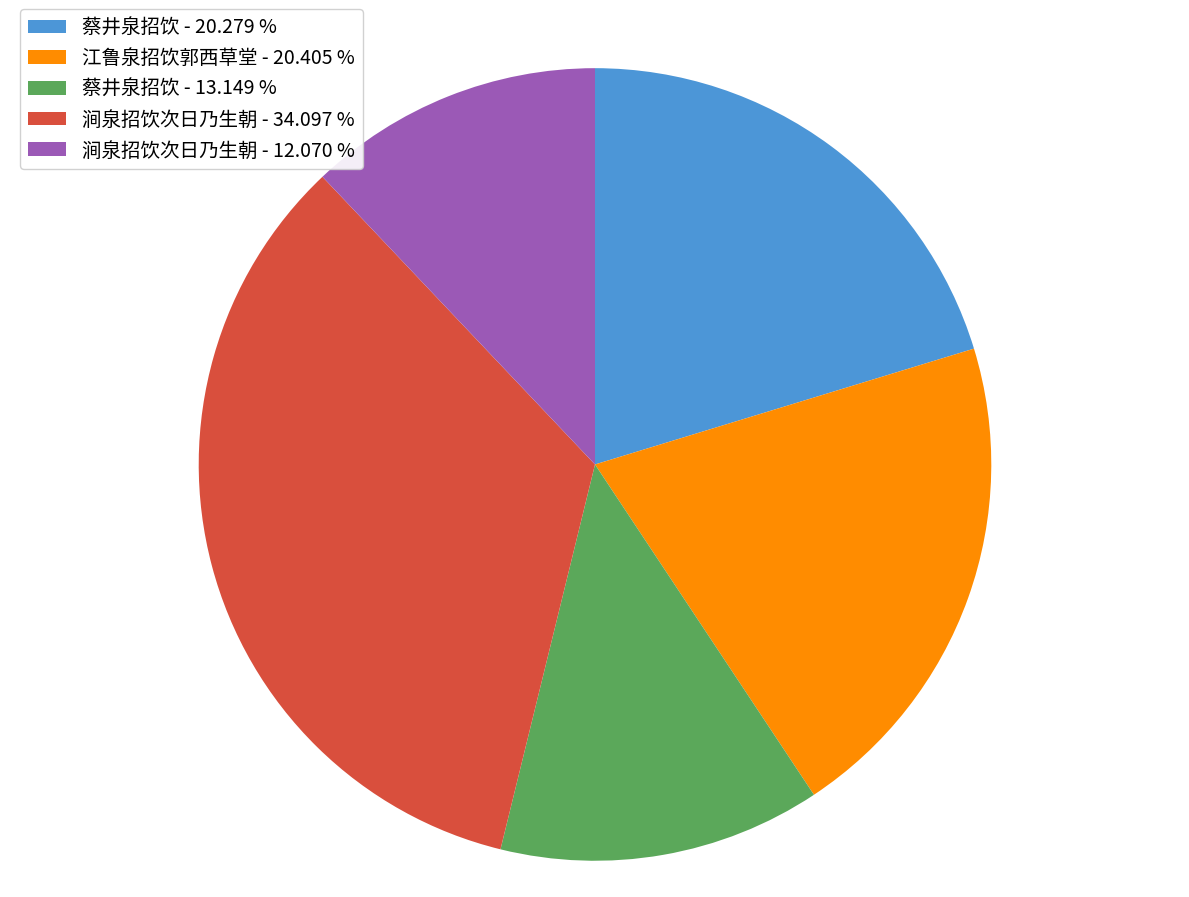

Approximately how many times larger is the value at 江鲁泉招饮郭西草堂 - 20.405 % compared to 涧泉招饮次日乃生朝 - 12.070 %?

1.7